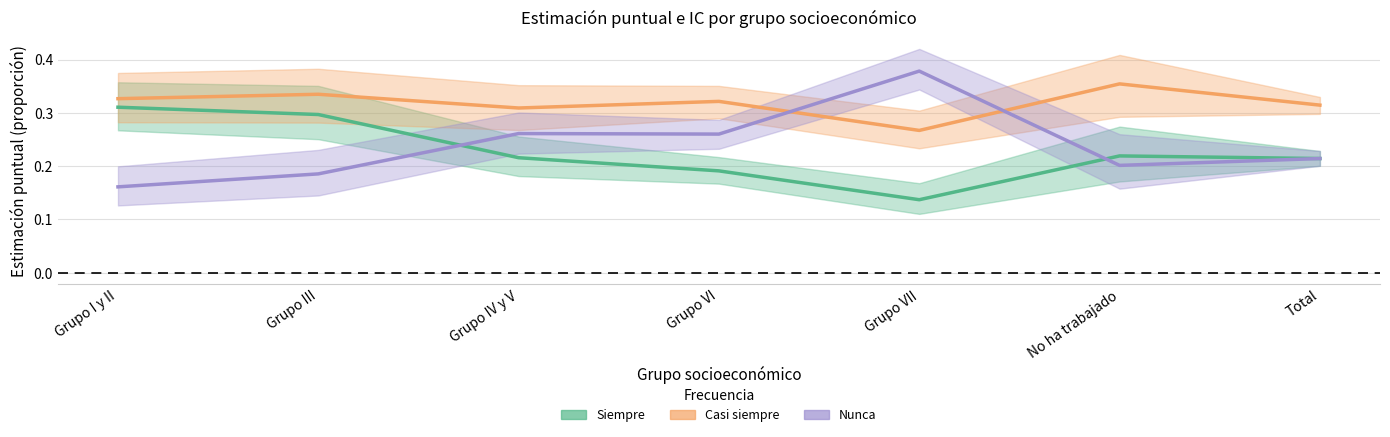

What are all the series names shown in the legend?

Siempre, Casi siempre, Nunca